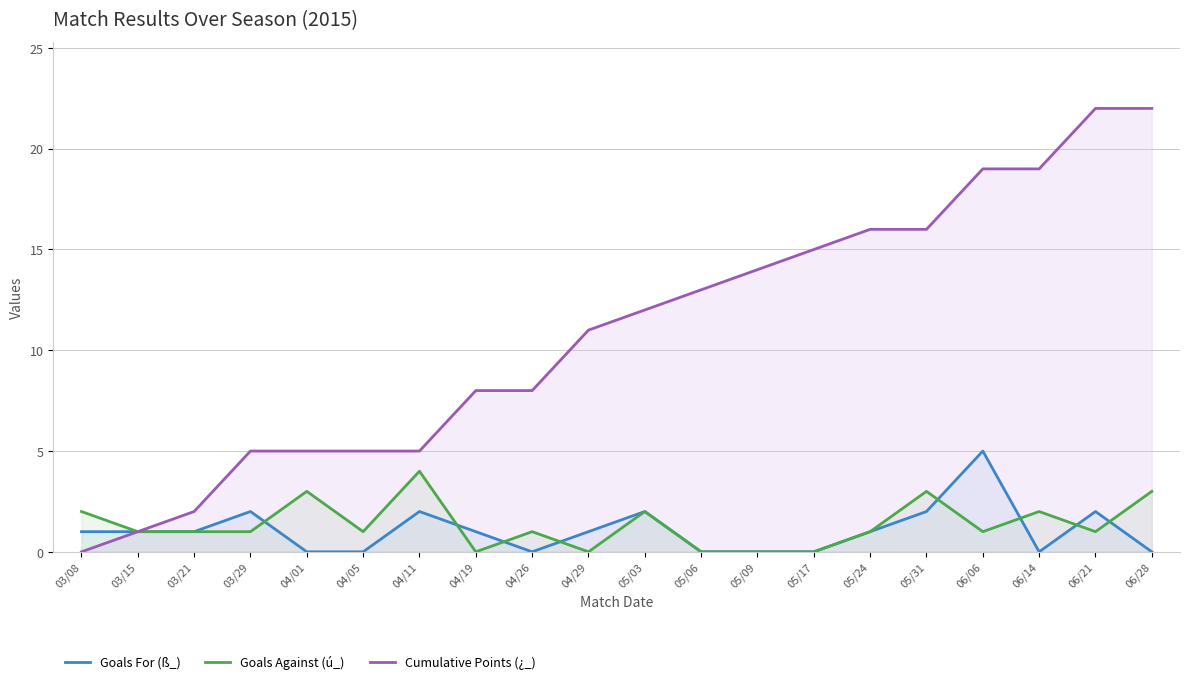

At how many categories does at least one series exceed 5?

13